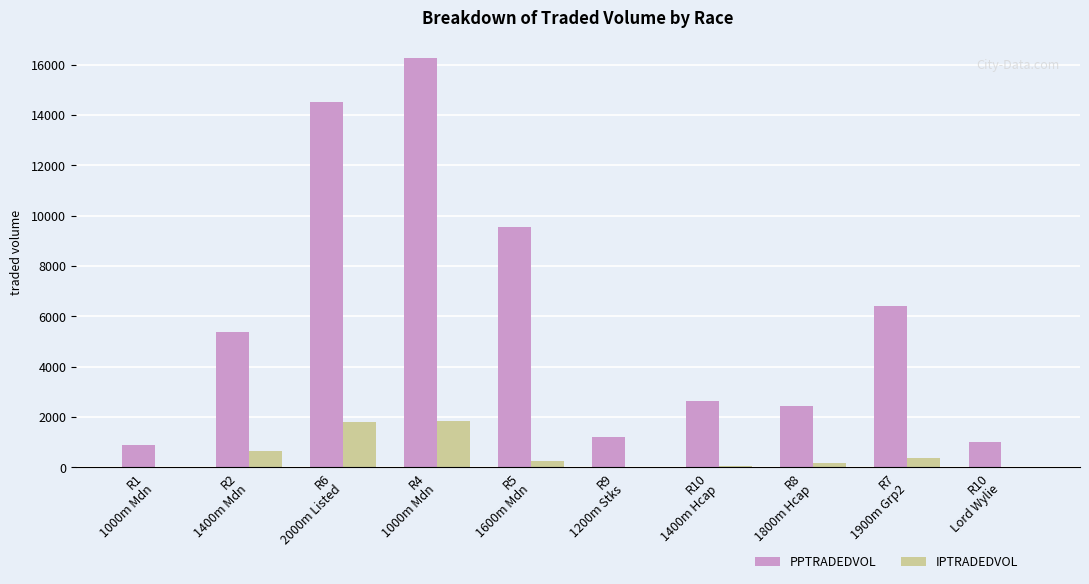

What is the total value across all series at R10
1400m Hcap?

2684.2